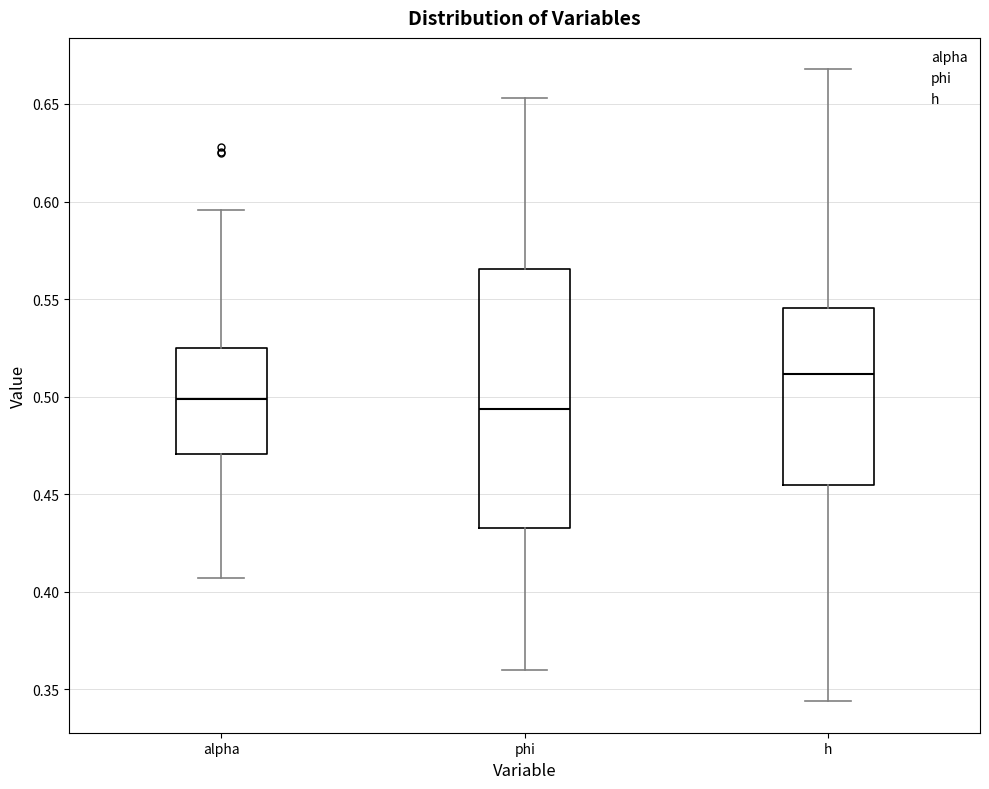

Where does the lower whisker of the box for alpha end on the y-axis? The values are not printed on the chart, so give them approximately, as read against the axis.

0.405